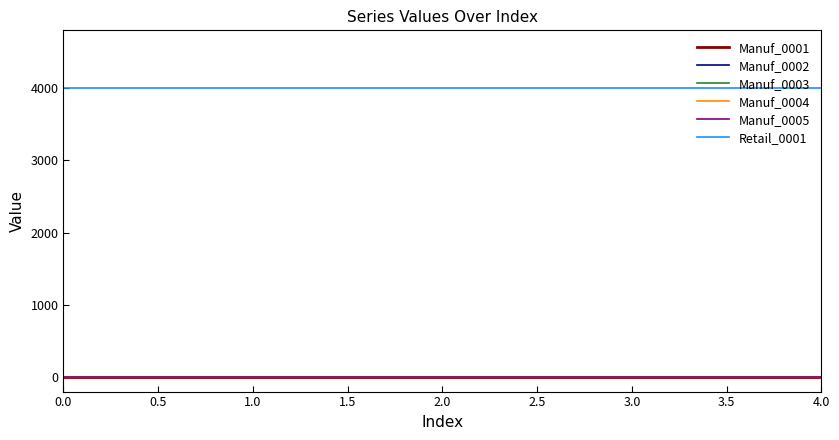

Does the chart display data point markers on the line(s)?

No